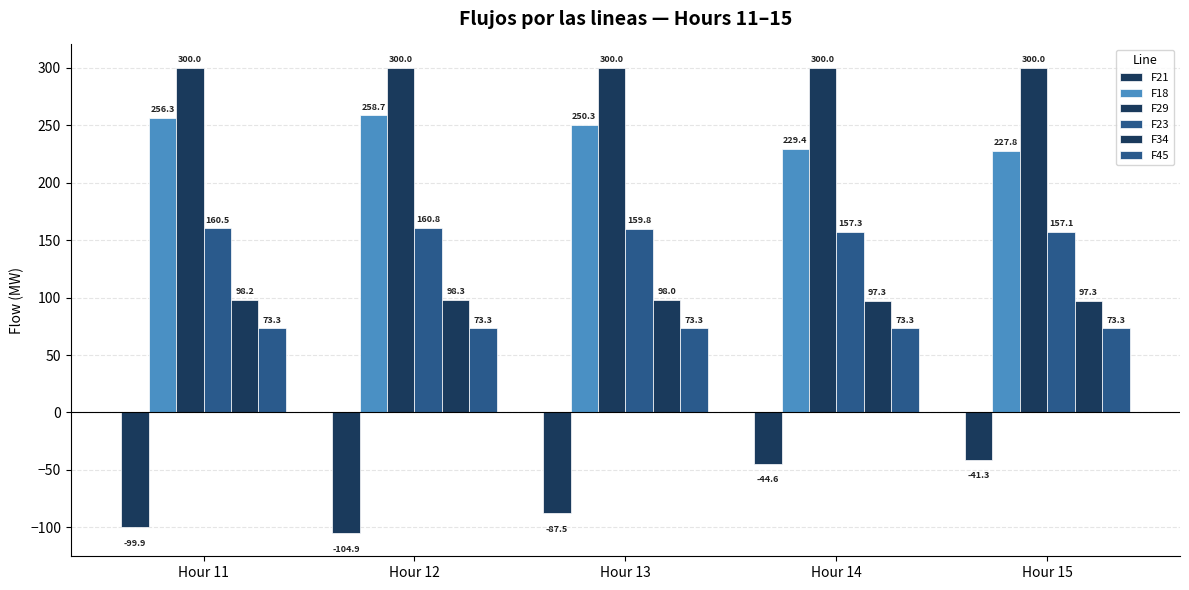

Which series has the largest total across all categories?

F29